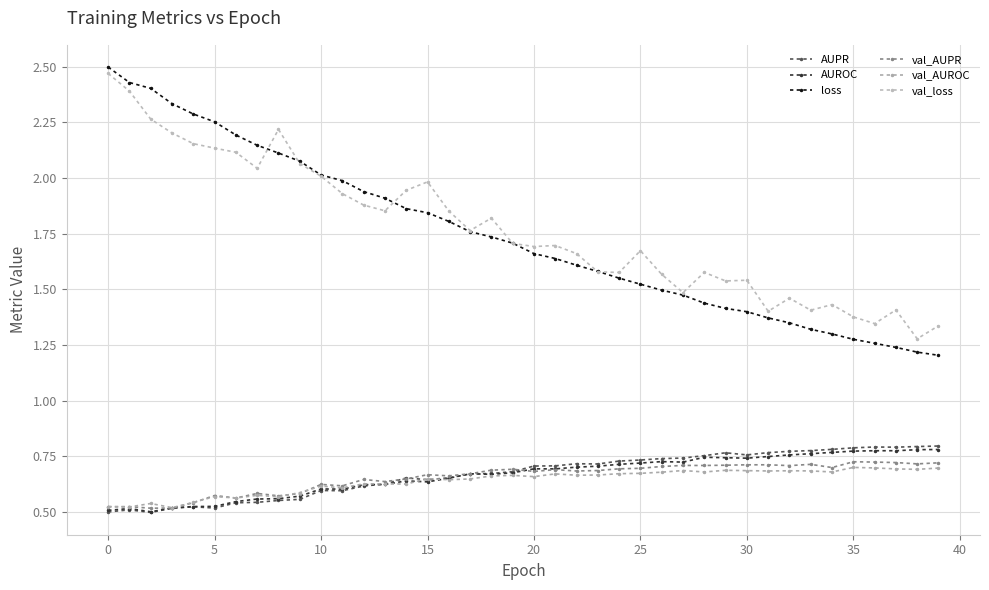

Rank the series by their maximum value, from lowest to highest.

val_AUROC, val_AUPR, AUROC, AUPR, val_loss, loss